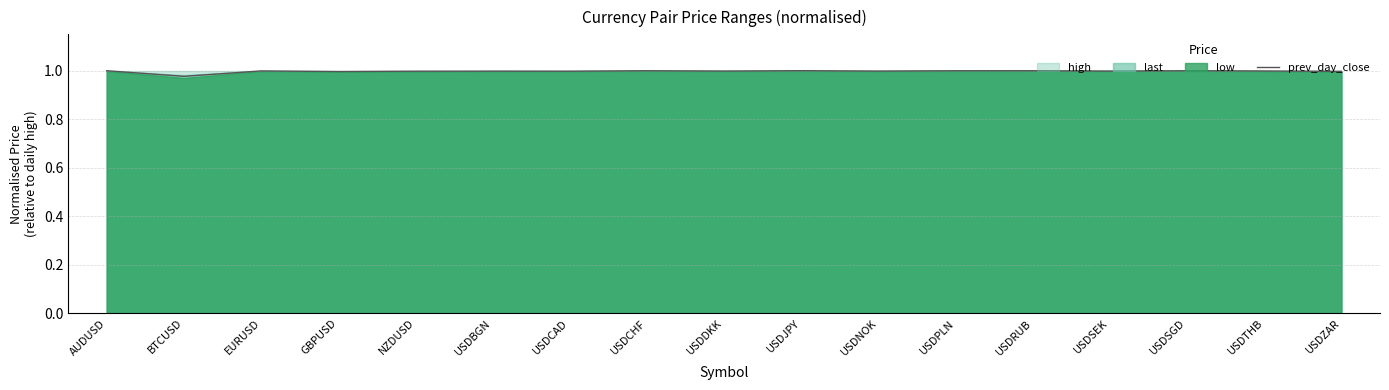

Rank the categories by value from highest to lowest.

USDJPY, AUDUSD, USDRUB, USDCHF, USDSGD, USDPLN, EURUSD, USDTHB, USDDKK, USDNOK, USDSEK, USDBGN, NZDUSD, USDCAD, USDZAR, GBPUSD, BTCUSD